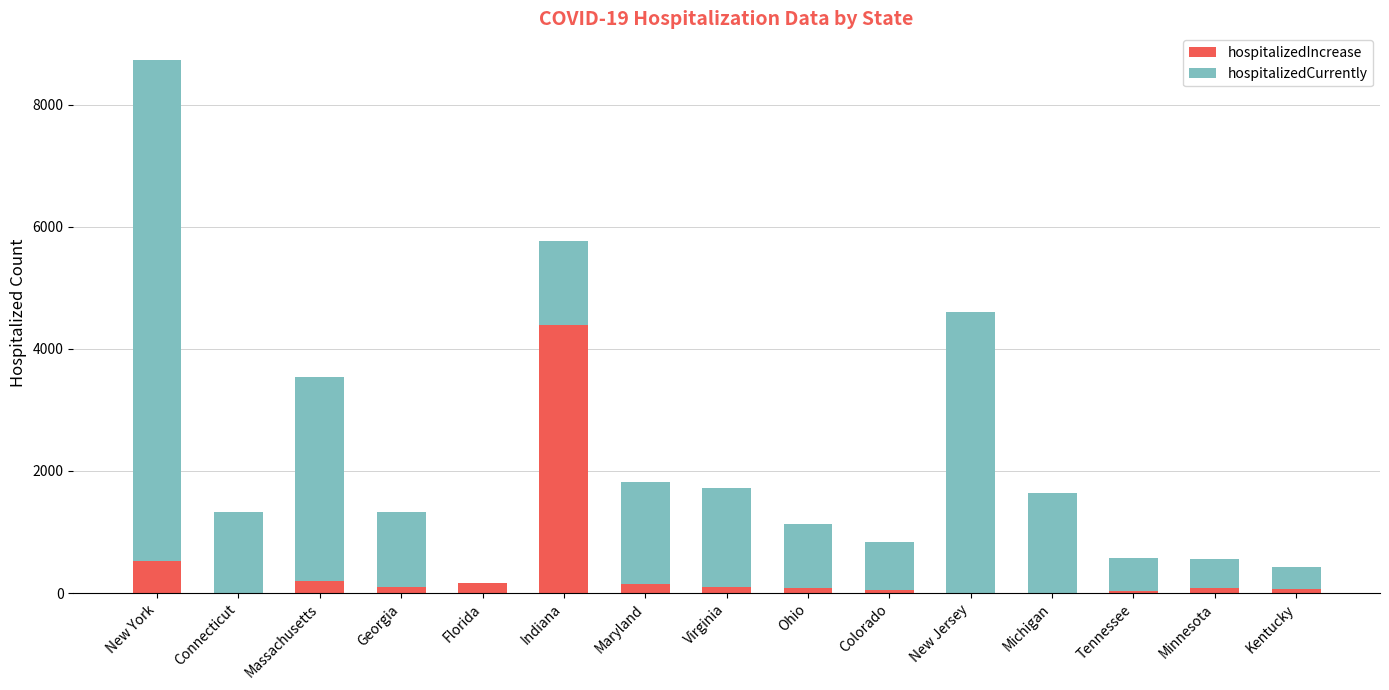

The hospitalizedIncrease series shows -1460 at Michigan. True or false?

False